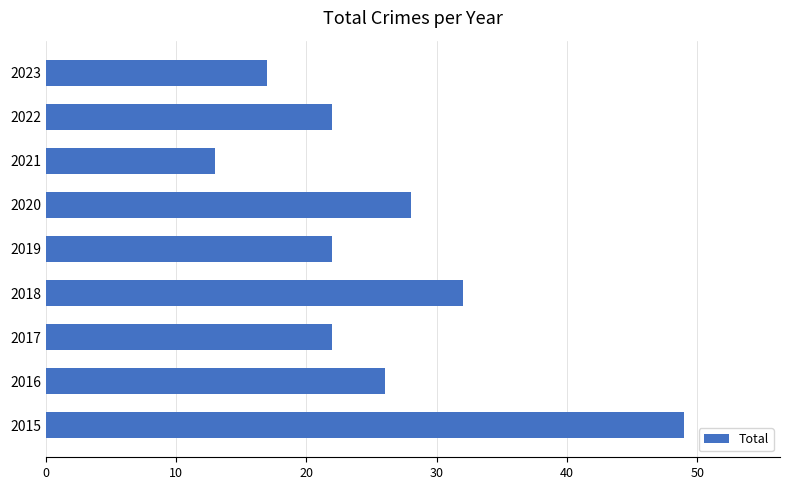

What is the difference between the values at 2018 and 2021?

19